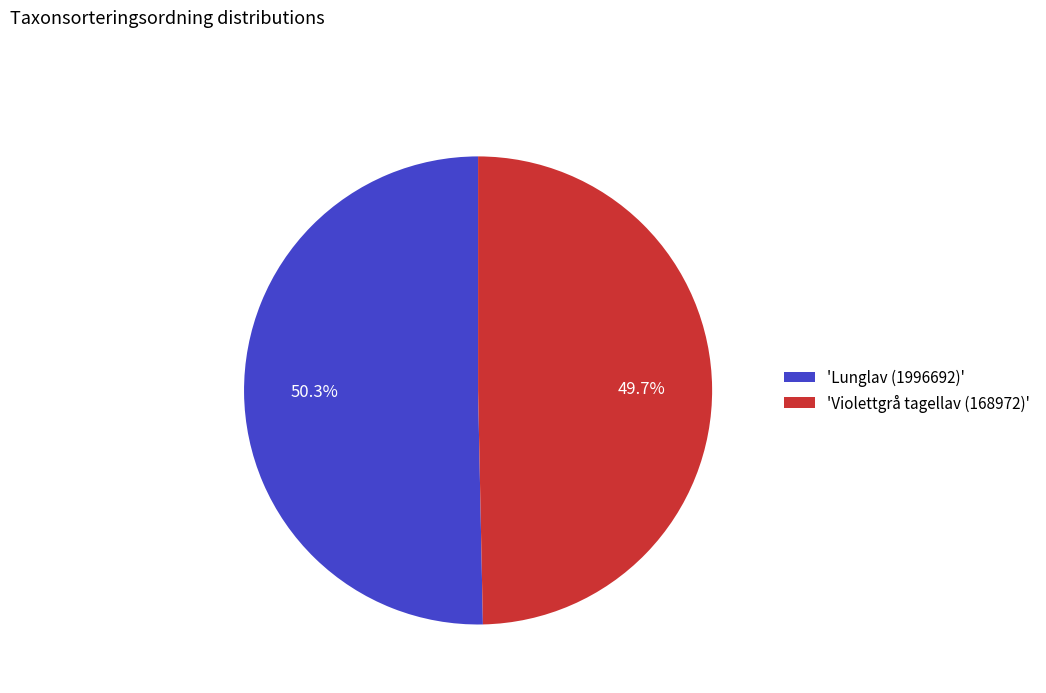

How many slices are in this pie chart?

2